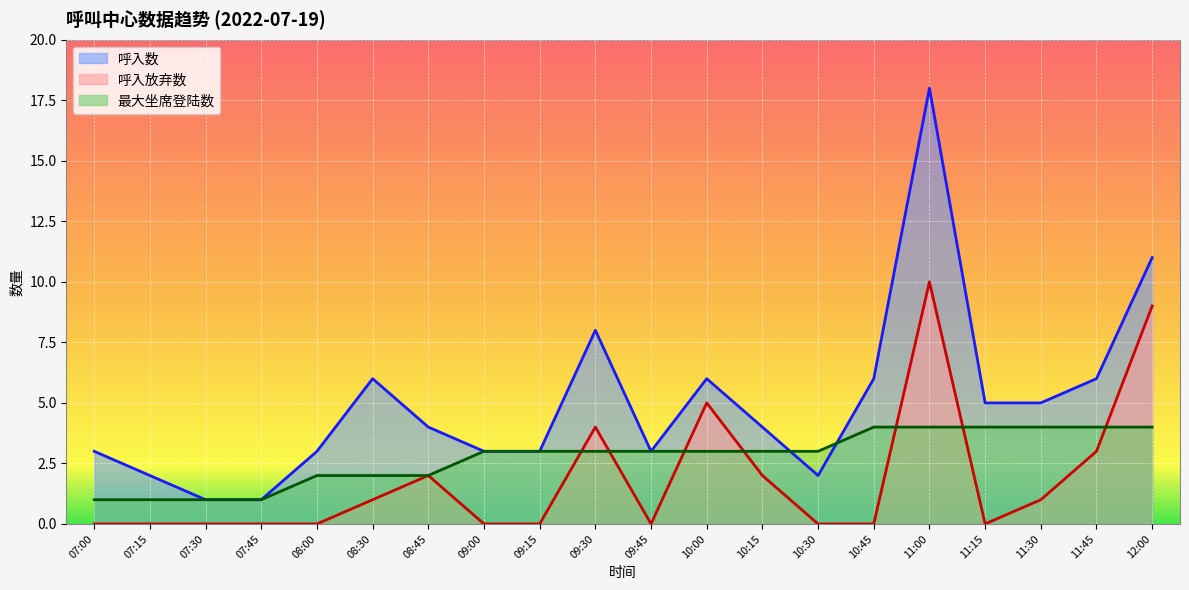

What are all the series names shown in the legend?

呼入数, 呼入放弃数, 最大坐席登陆数